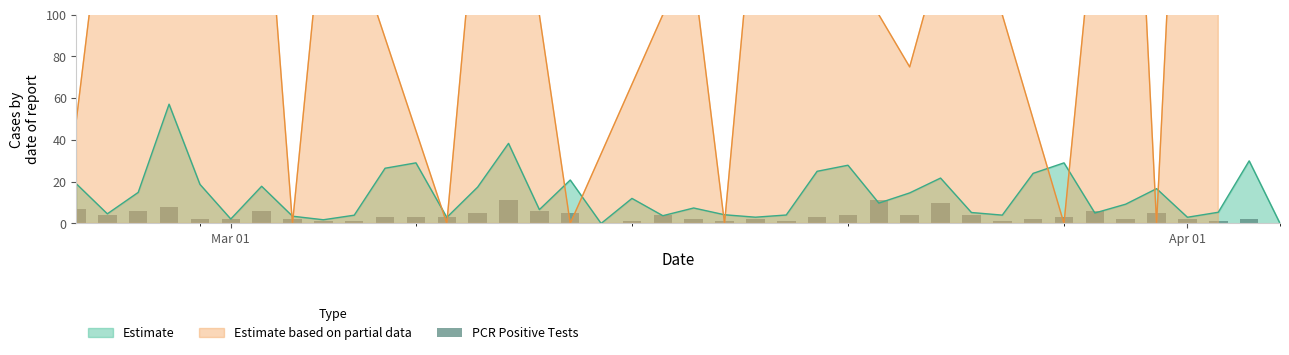

Reading right to left, what are all the values shown in this chart?

0	2	1	2	5	2	6	3	2	1	4	10	4	11	4	3	1	2	1	2	4	1	0	5	6	11	5	3	3	3	1	1	2	6	2	2	8	6	4	7